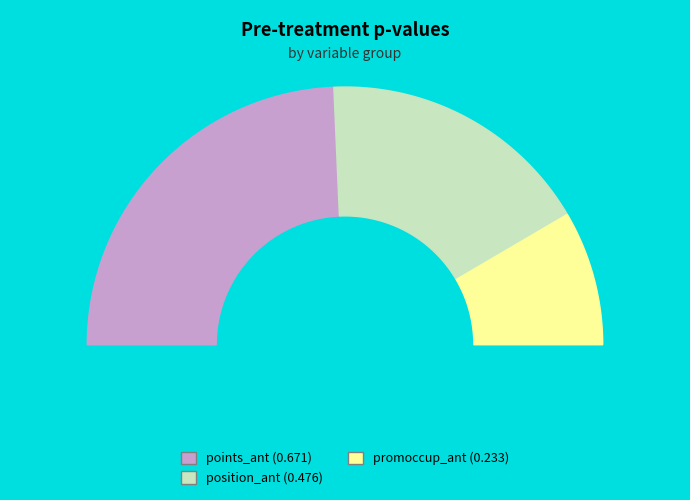

How many segments does this pie chart have?

3